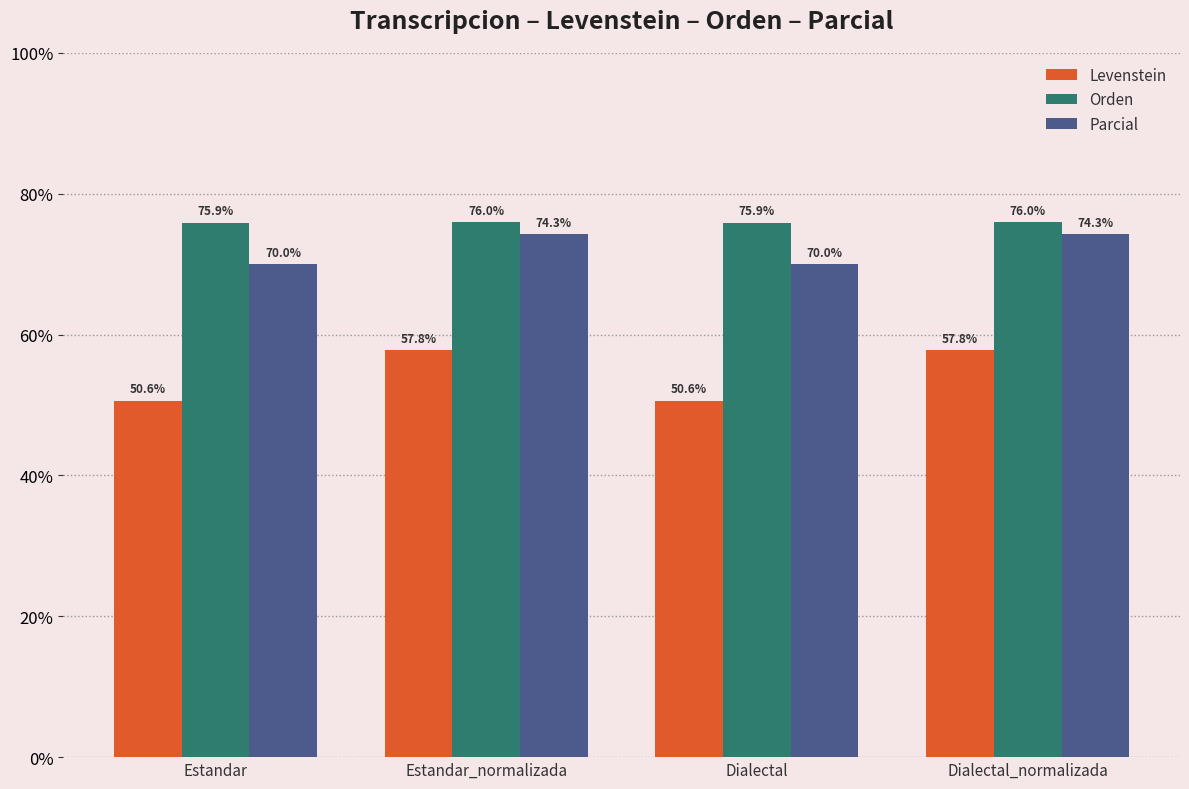

How many Orden values are between 75 and 76?

4